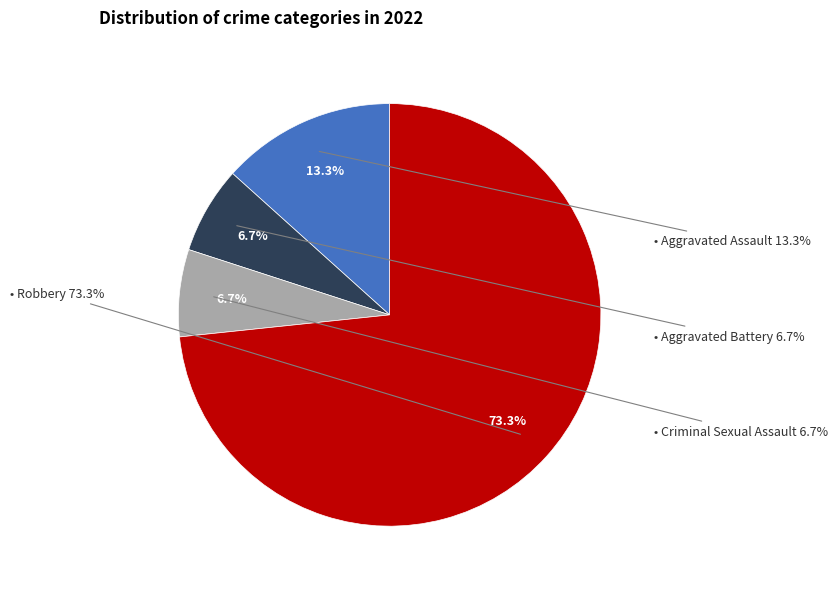

Is there any slice that represents more than half of the pie?

Yes